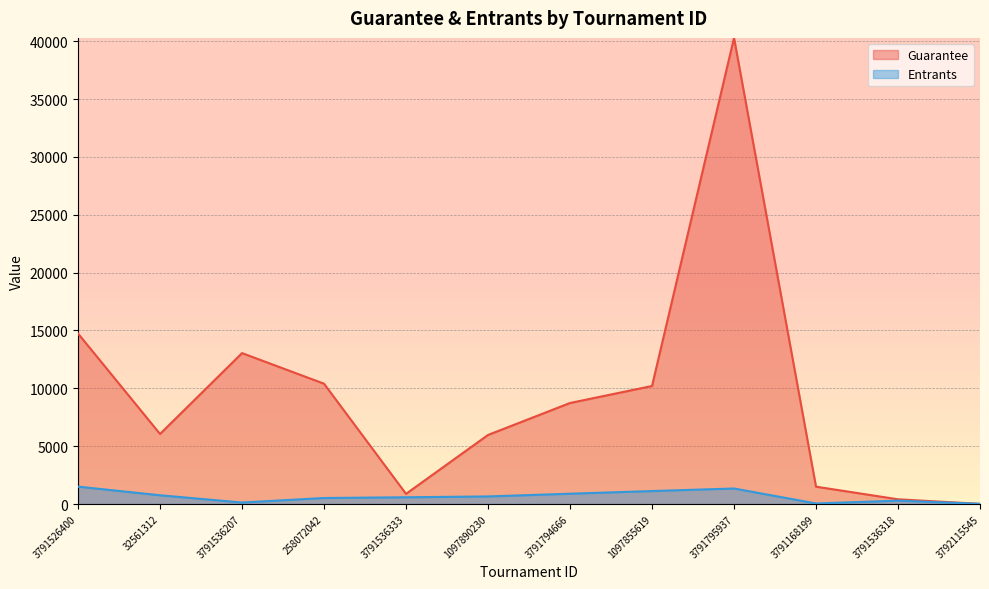

What are all the series names shown in the legend?

Guarantee, Entrants